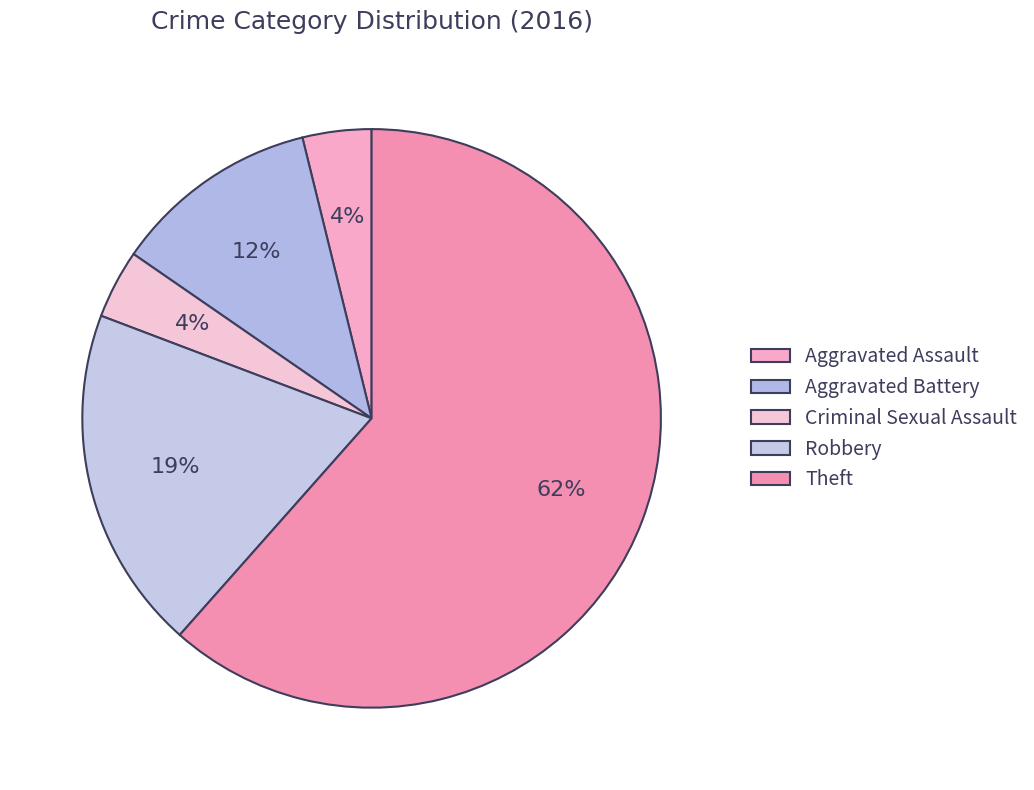

Is it true that Criminal Sexual Assault is 4% of the pie?

True